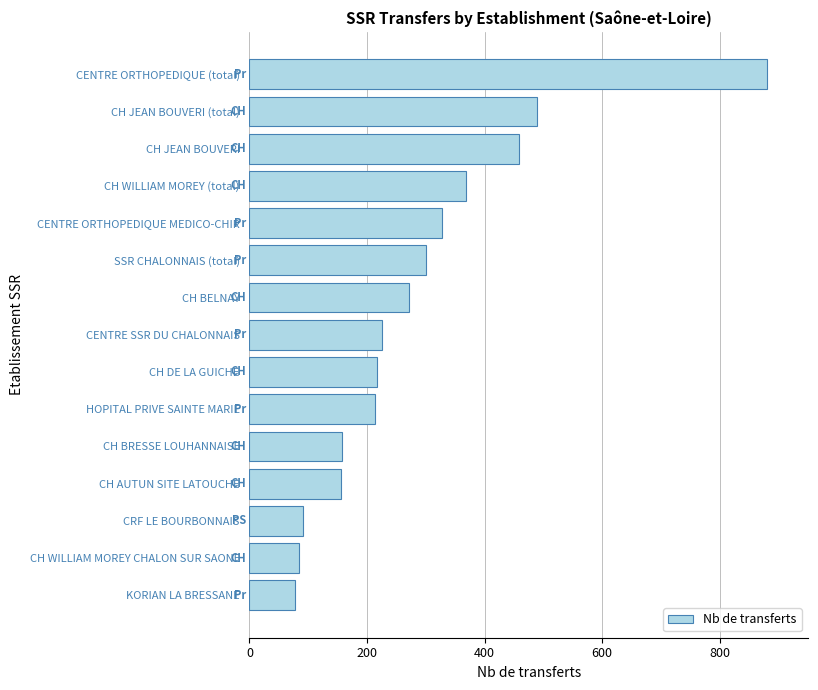

The value at CH DE LA GUICHE is 217. True or false?

True